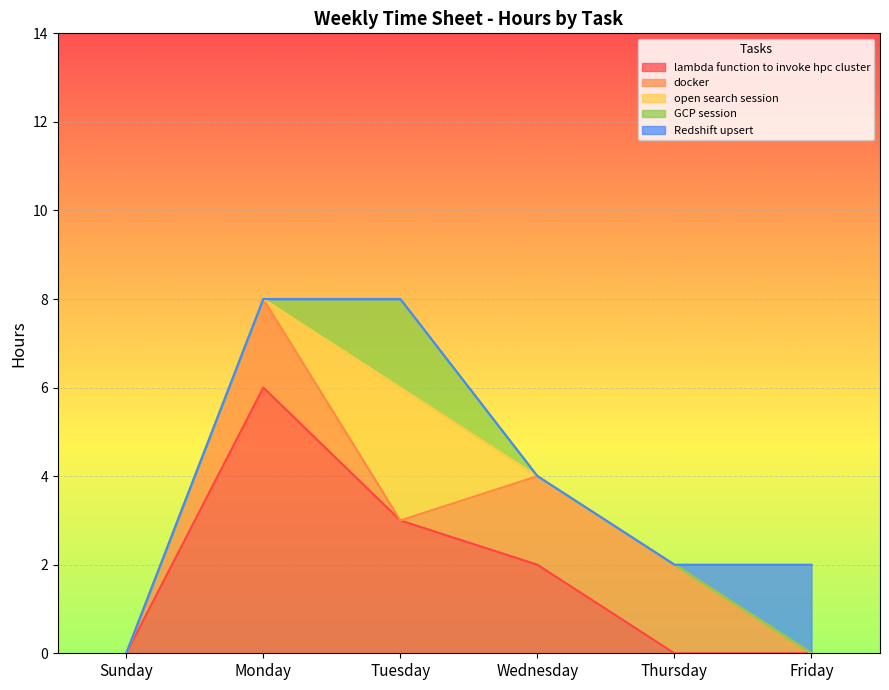

Which series has the largest range (max minus min)?

lambda function to invoke hpc cluster